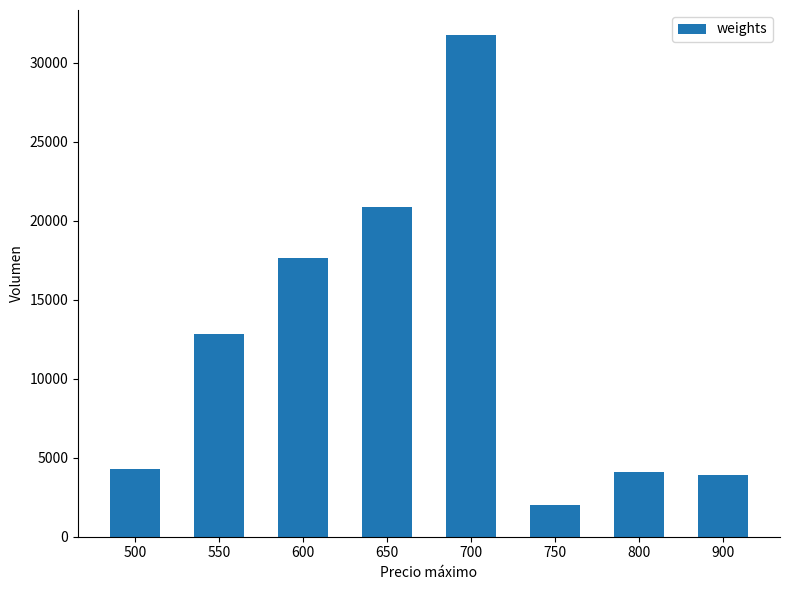

True or false: the data shows 4100 at 800.

True